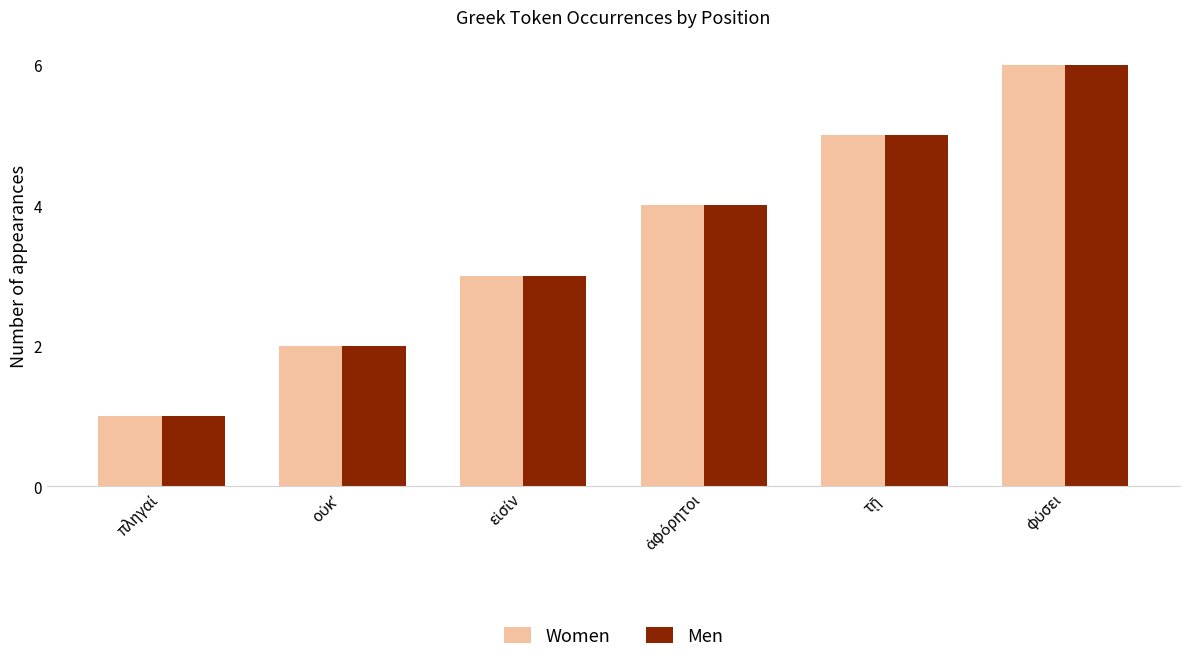

What is the average value of the Men series?

4